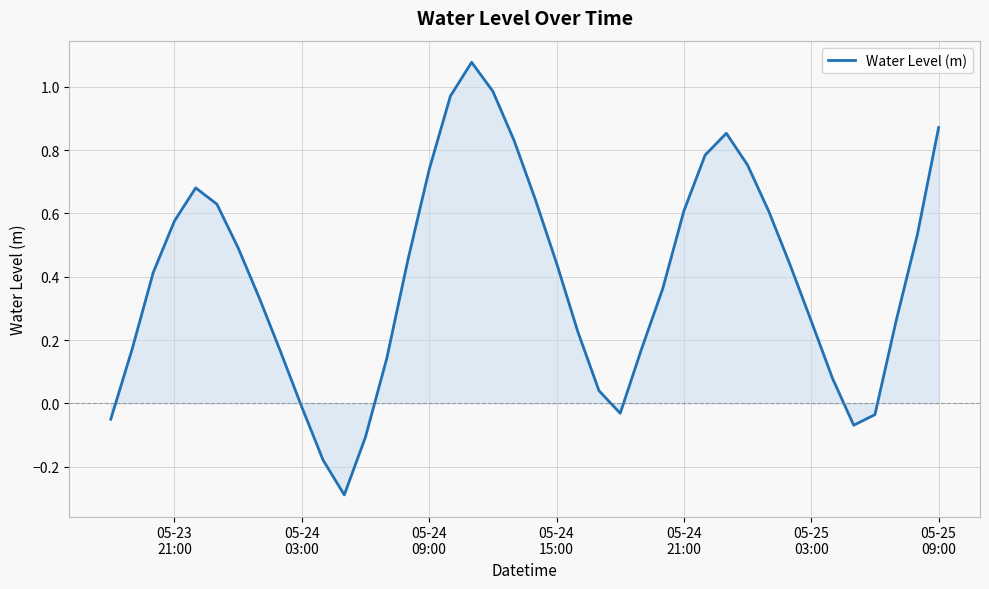

What is the difference between the maximum and minimum values?

1.4